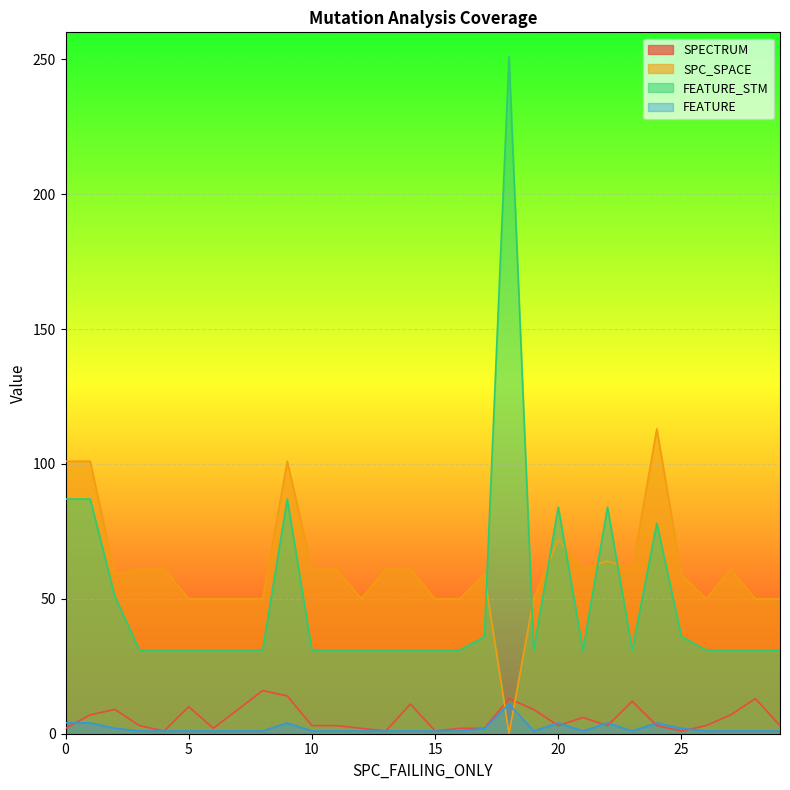

True or false: FEATURE_STM and FEATURE intersect in this chart.

False